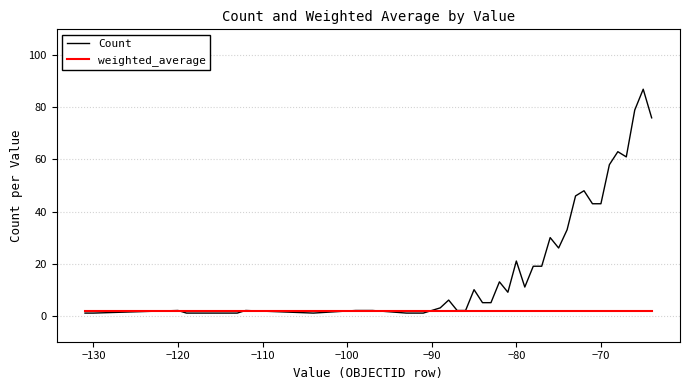

List the series in order of their peak value, highest first.

Count, weighted_average